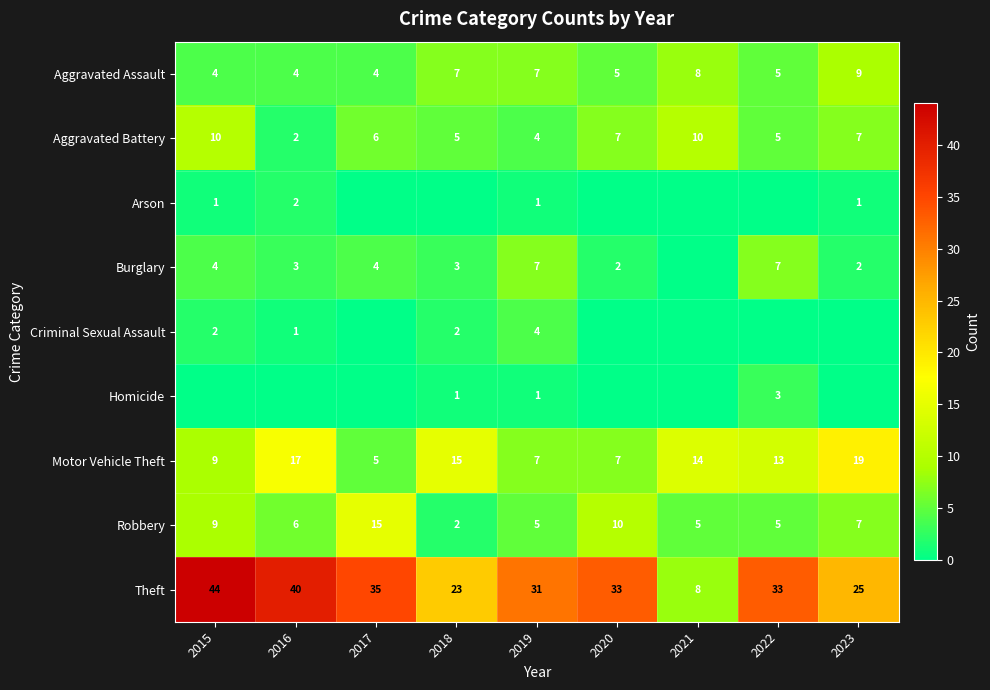

Which series changed the most between 2017 and 2021?

Theft